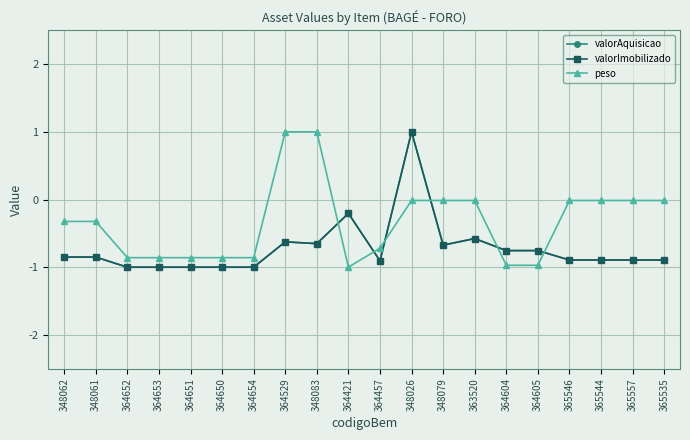

What is the sum of the peso values at 348079 and 364604?

-1.0